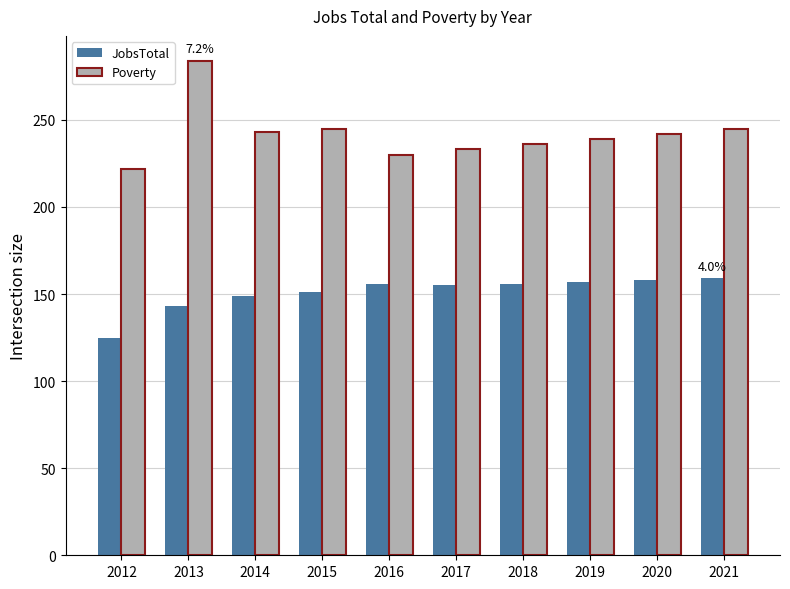

Read the Poverty value at 2018.

236